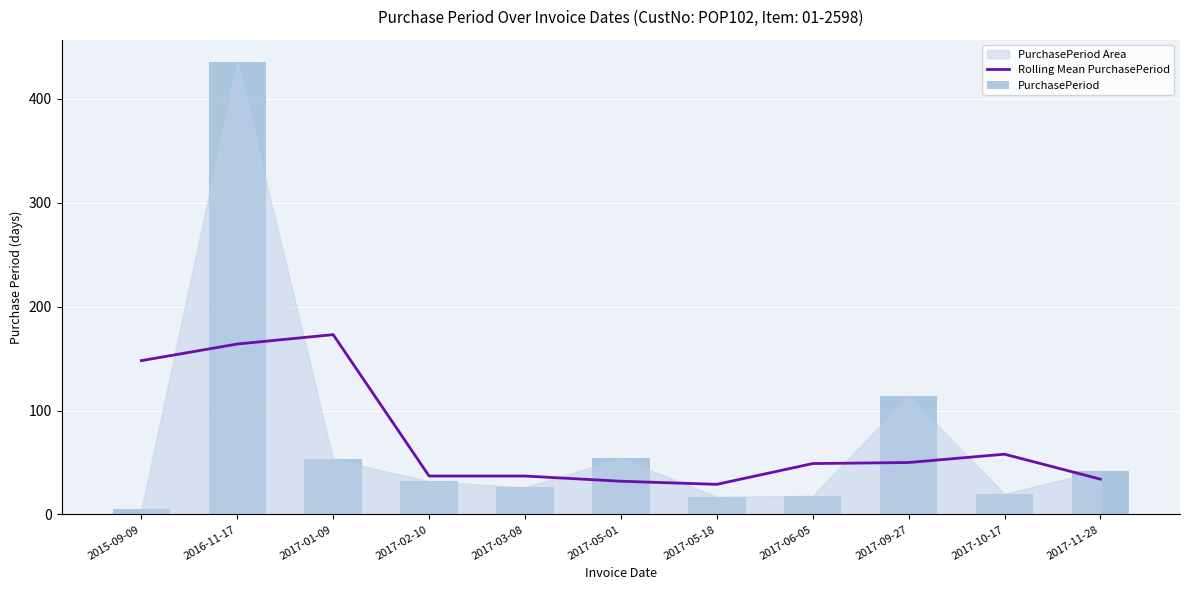

Does the chart contain any negative values?

No